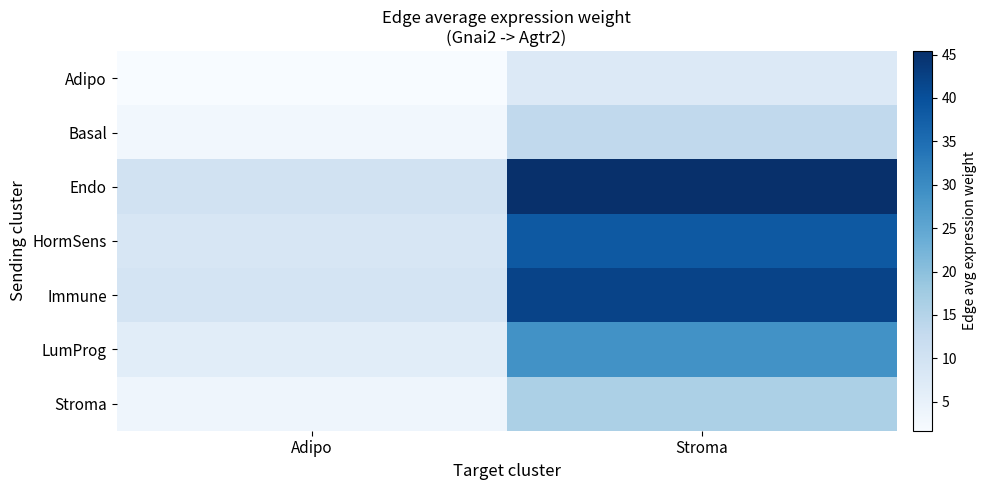

Rank the series at Adipo from highest to lowest value.

Endo, Immune, HormSens, LumProg, Stroma, Basal, Adipo